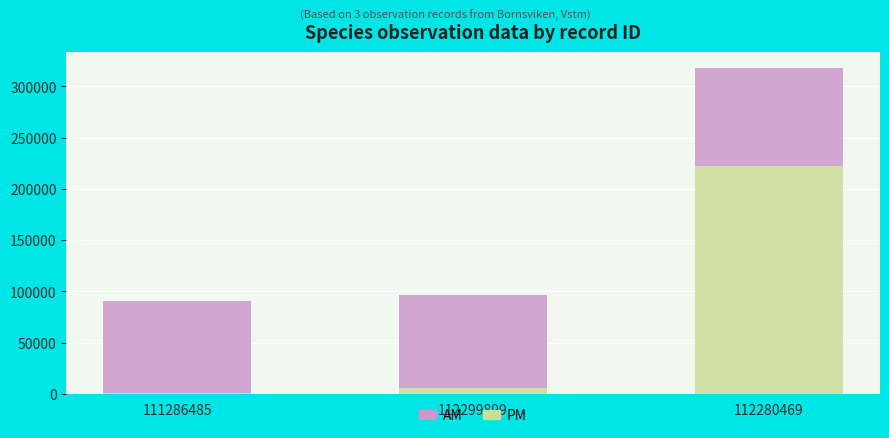

At which category is the sum across all series the highest?

112280469